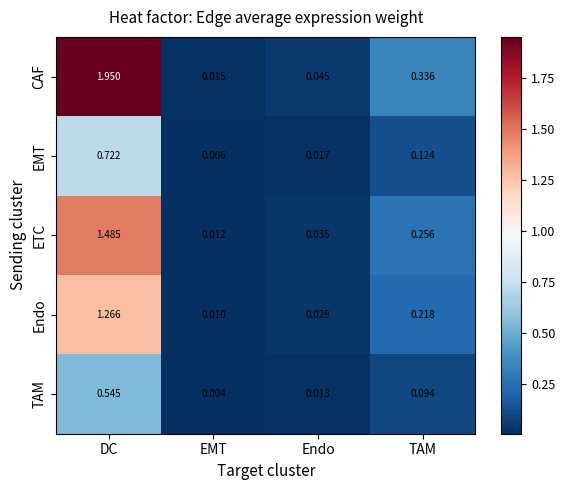

Which series has the largest range (max minus min)?

CAF